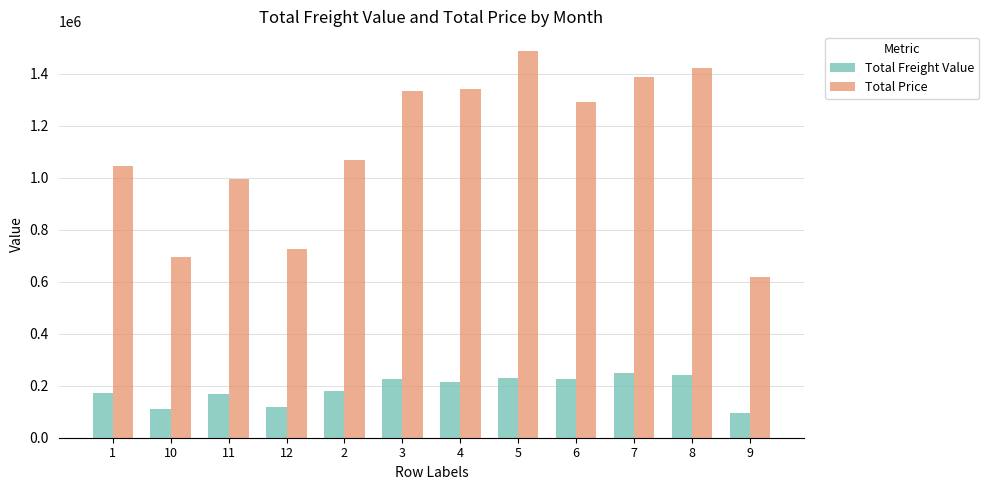

What is the maximum value for Total Freight Value?

248197.9